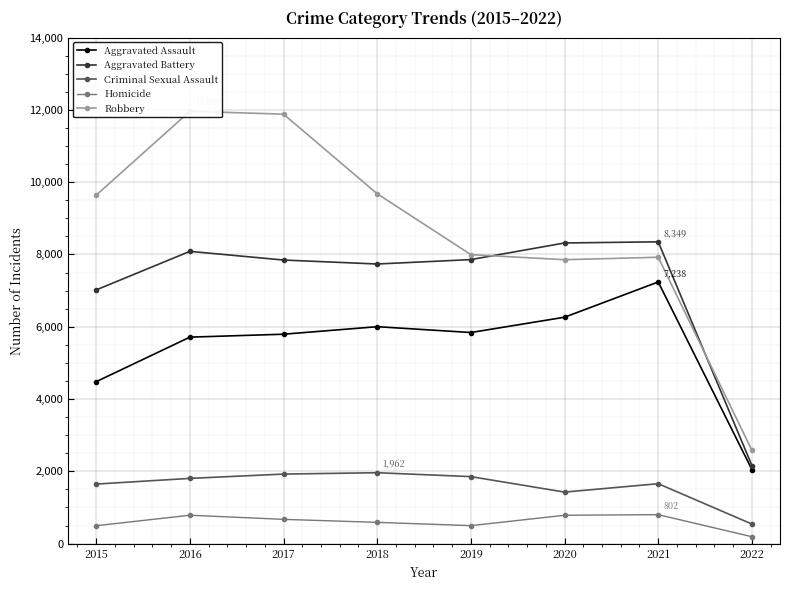

True or false: Aggravated Battery has a value of 8085 at 2016.

True